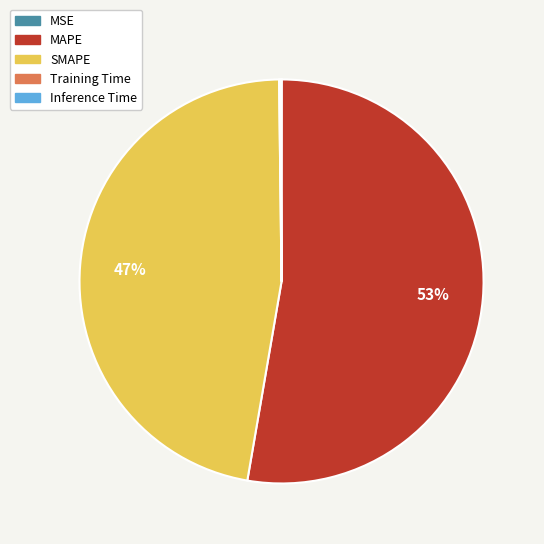

To the nearest percent, what is the average slice percentage?

20%